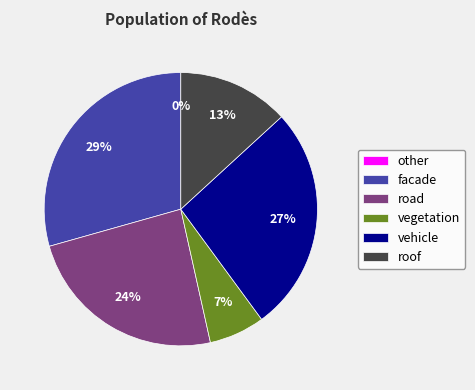

True or false: other accounts for 1% of the total.

False